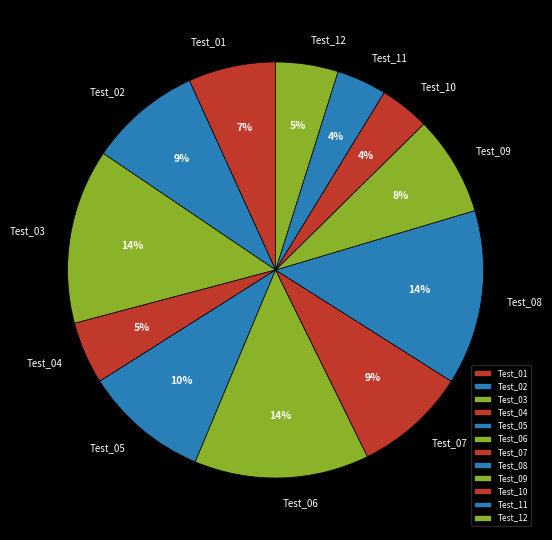

To the nearest percent, what is the average slice percentage?

8%